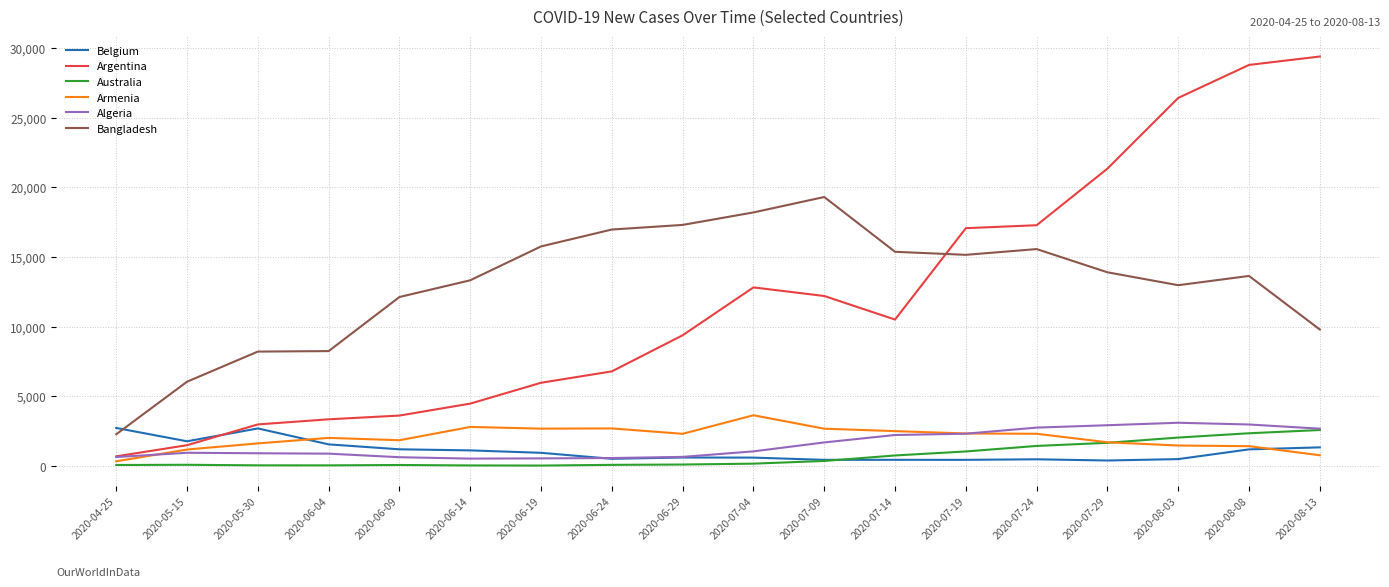

True or false: Armenia has a value of 1181 at 2020-05-15.

True